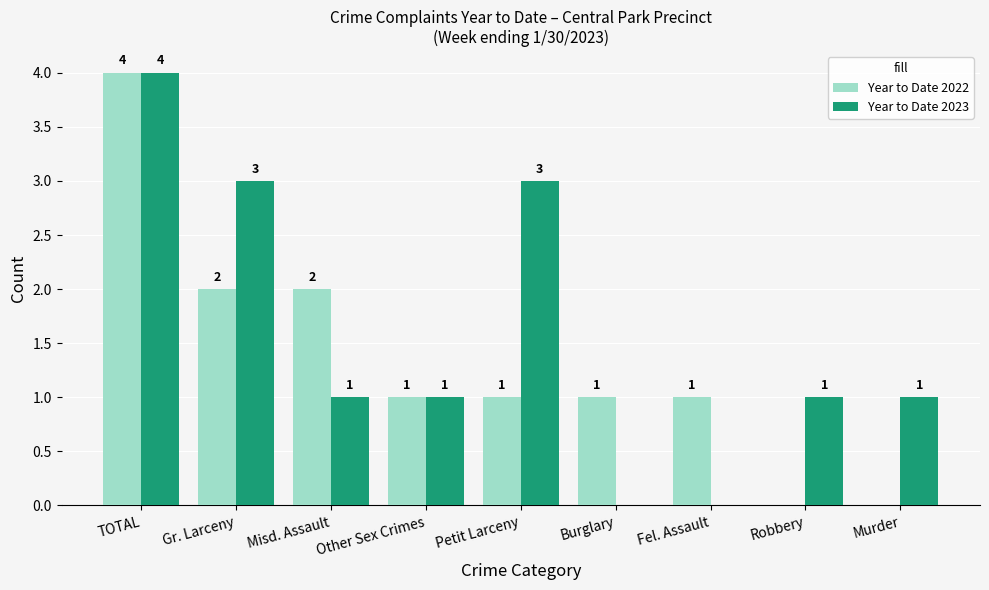

How many Year to Date 2023 values are between 1 and 3?

6